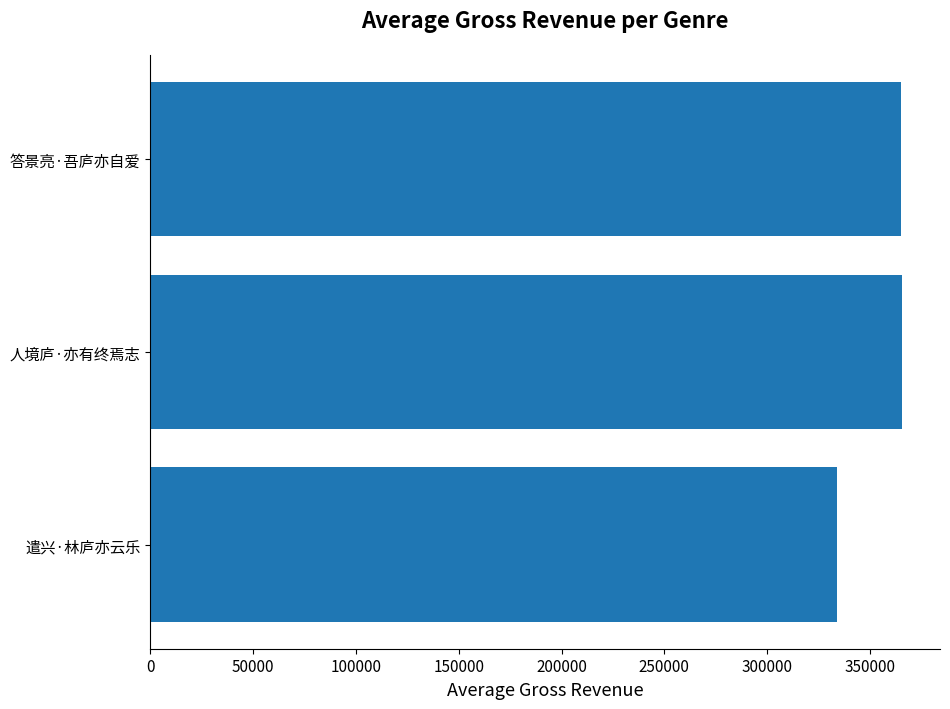

What is the approximate value at 遣兴·林庐亦云乐?

334085